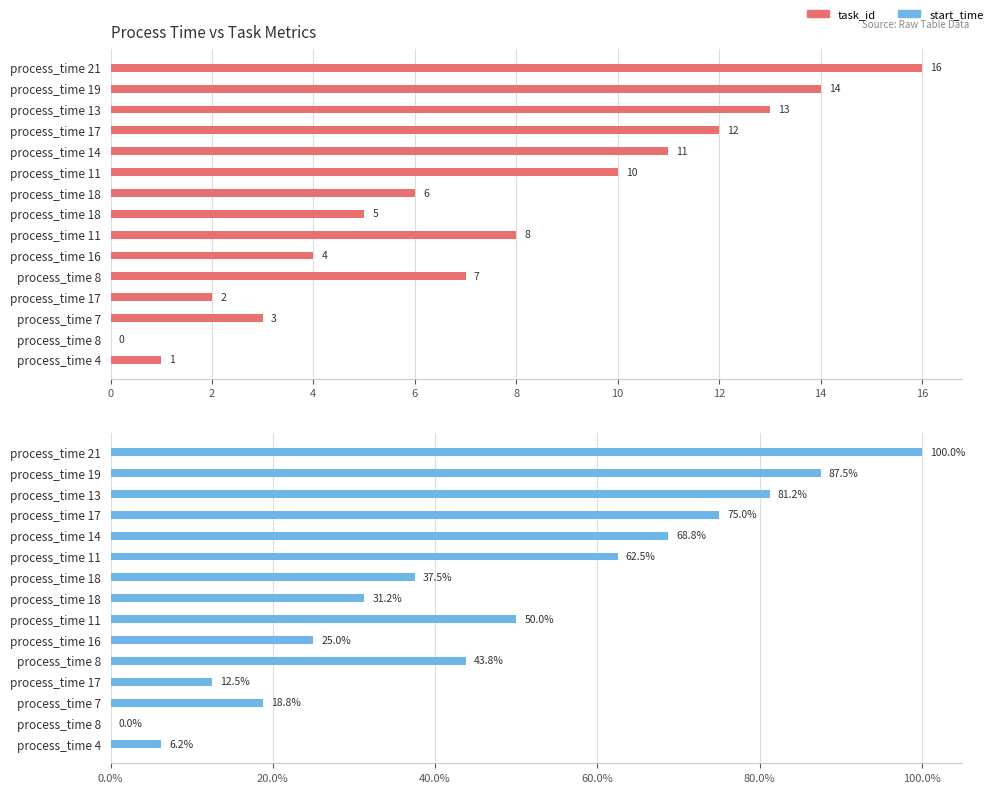

Does the chart contain any negative values?

No